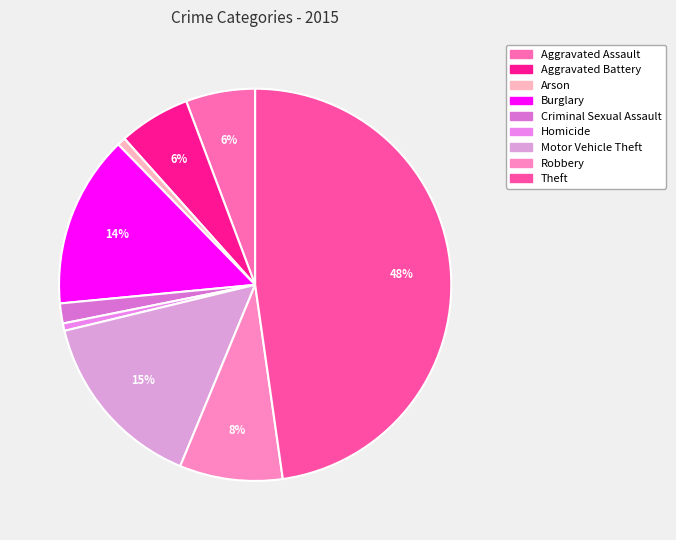

How many slices are in this pie chart?

9